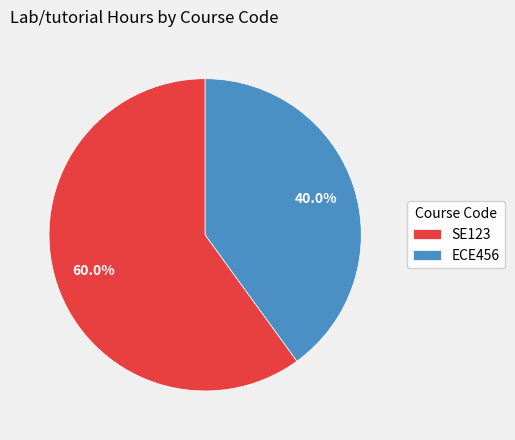

To the nearest percent, what percentage of the pie is ECE456?

40%